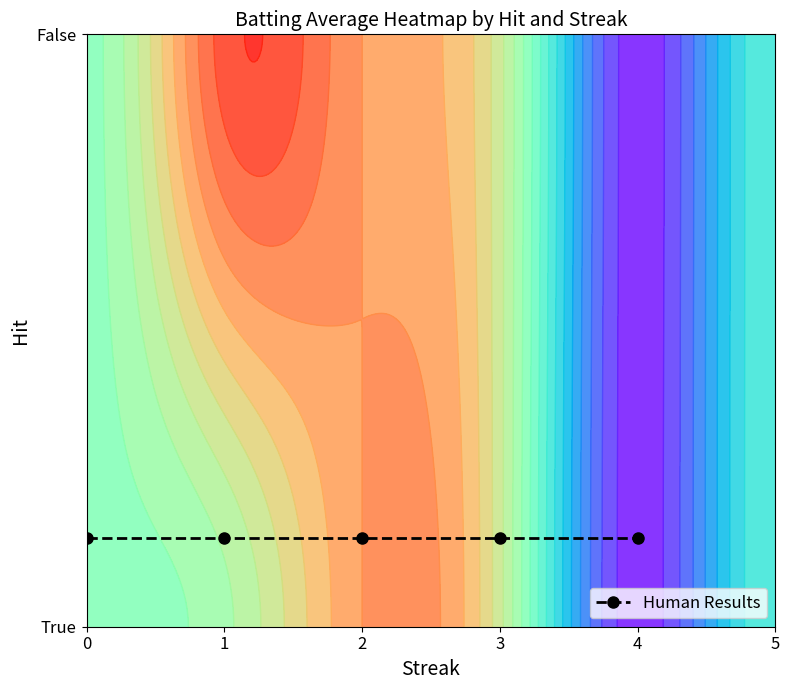

Rank the categories by value from lowest to highest.

True_0, False_2, False_3, False_4, False_5, False_1, True_4, True_2, True_3, False_0, True_1, True_5